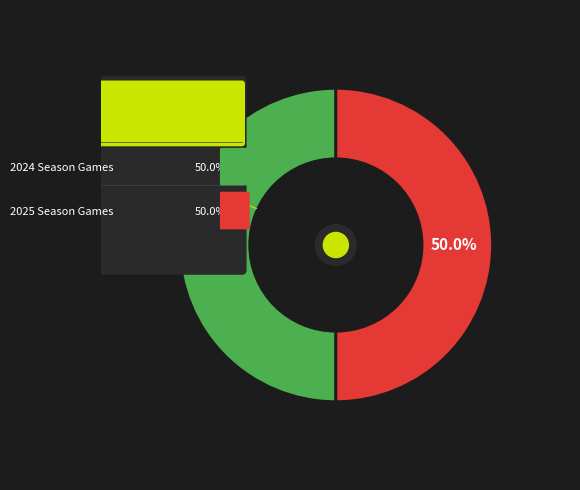

Is it true that CLE@OAK is 10% of the pie?

False